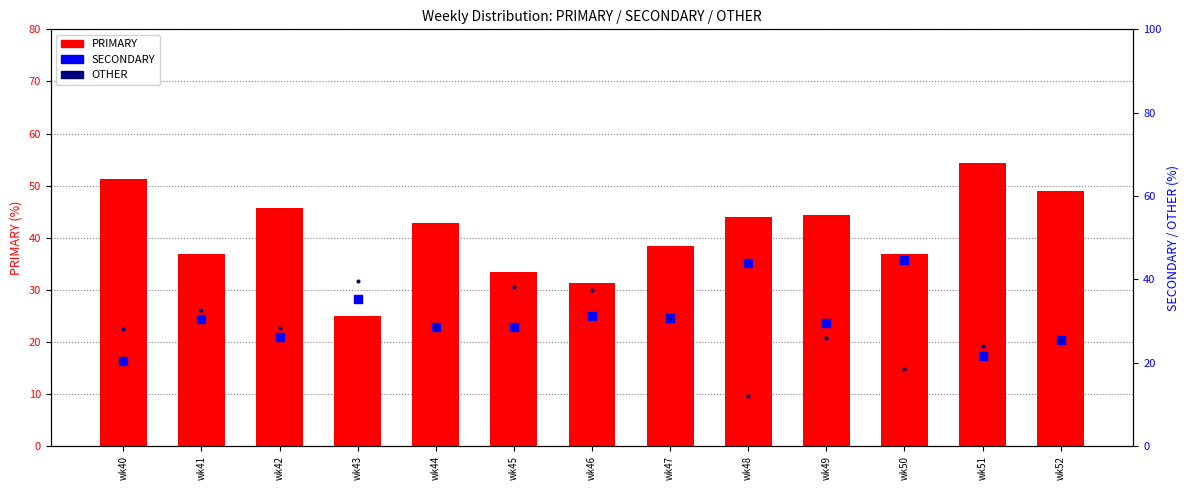

Which series reaches the minimum Y coordinate?

OTHER